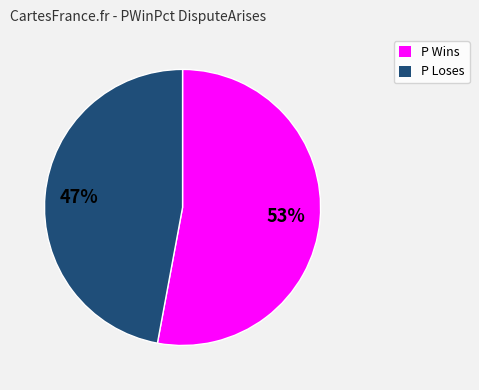

To the nearest percent, what portion does P Wins represent?

53%